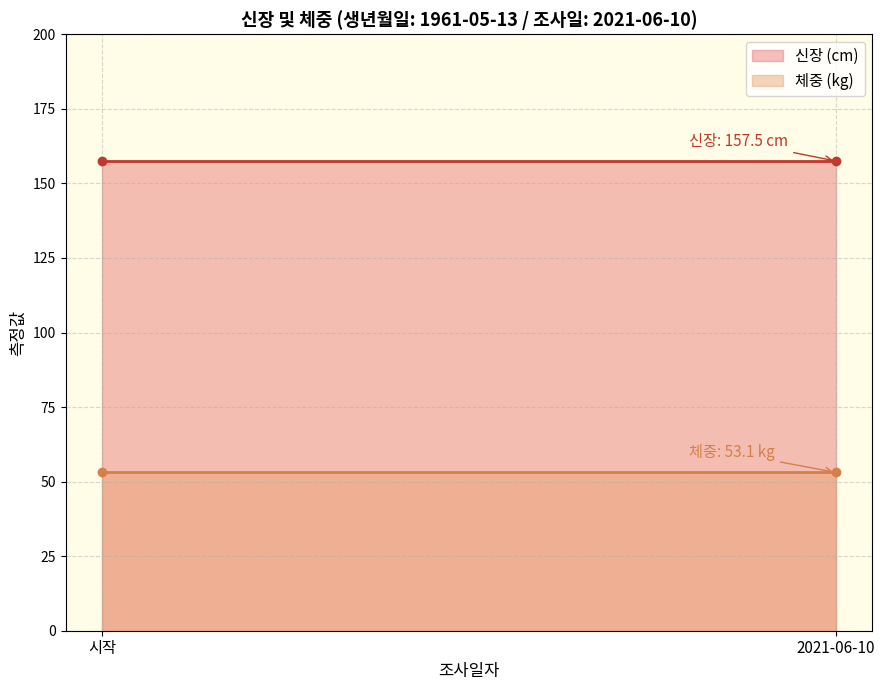

True or false: 신장 has more than 1 points higher than both neighbors.

False